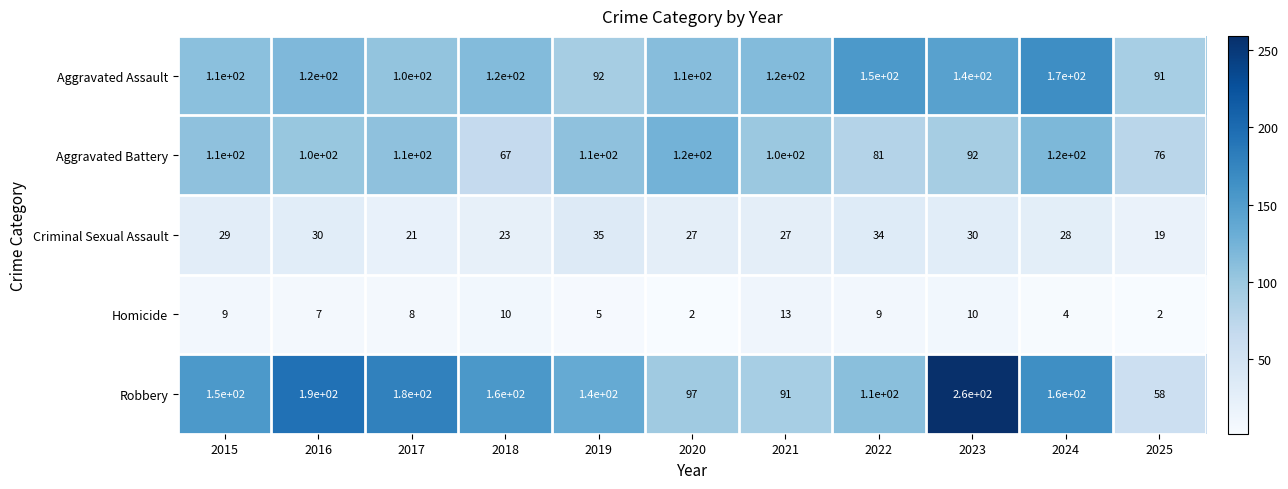

What is the greatest value displayed?

260